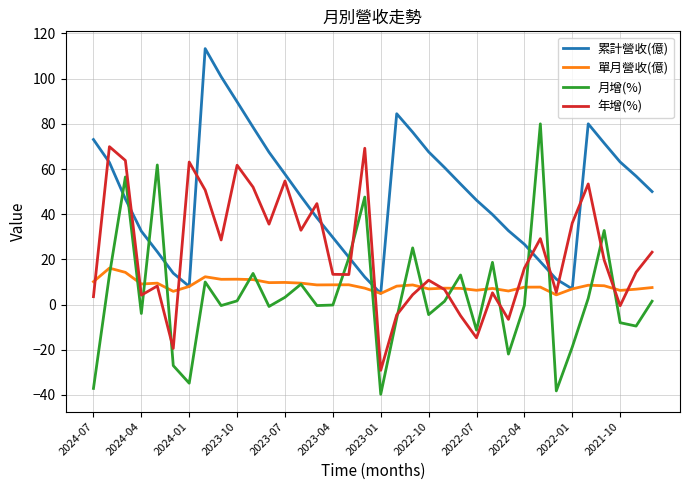

Which series has the widest spread of values?

月增(%)